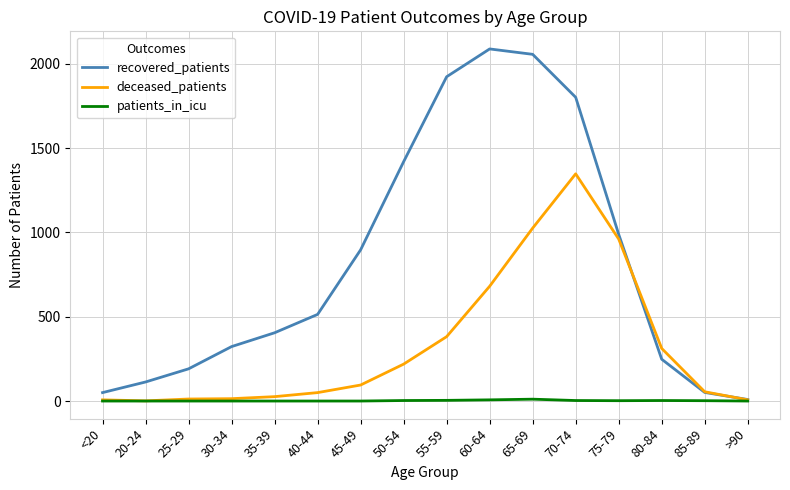

What position from the right is >90?

1